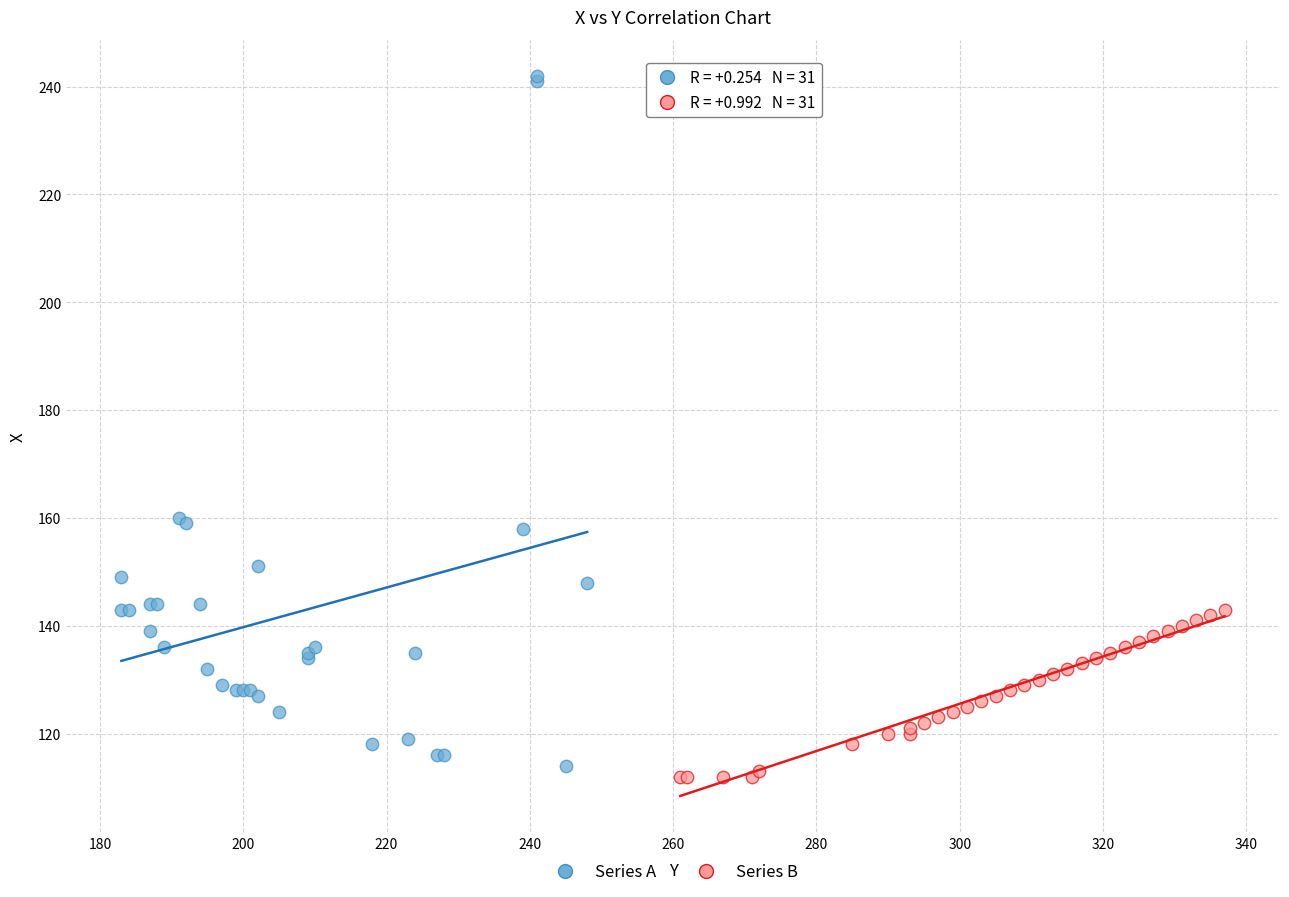

What are all the series names shown in the legend?

Series A, Series B